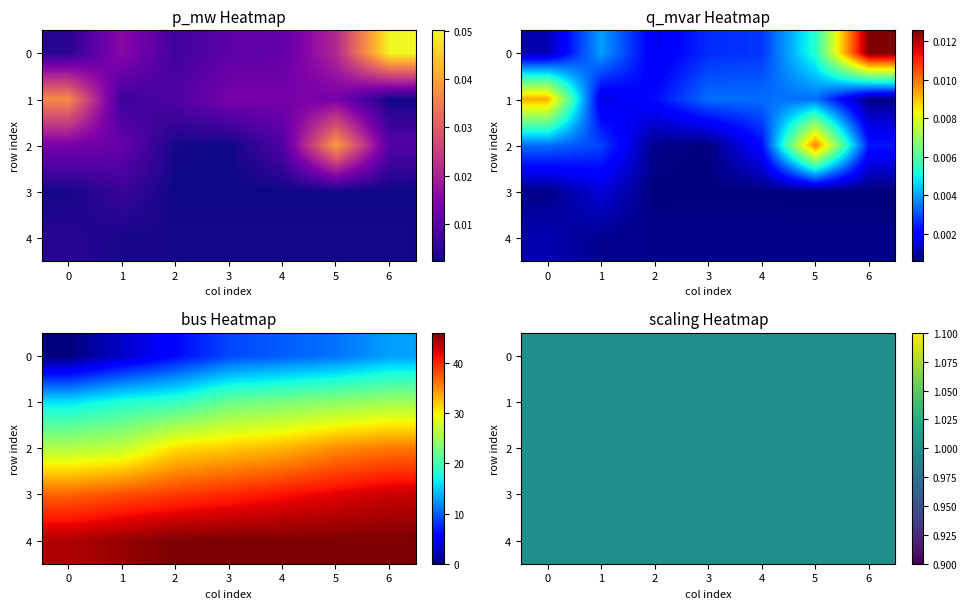

Rank the series at 28 from highest to lowest value.

bus, scaling, p_mw, q_mvar